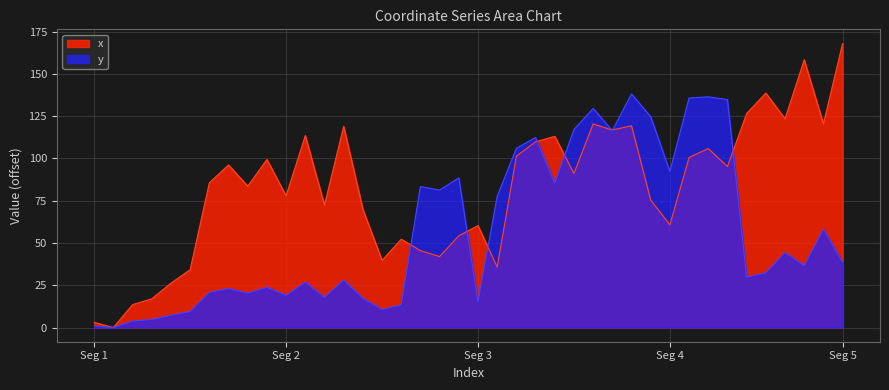

True or false: x has more than 1 points higher than both neighbors.

True